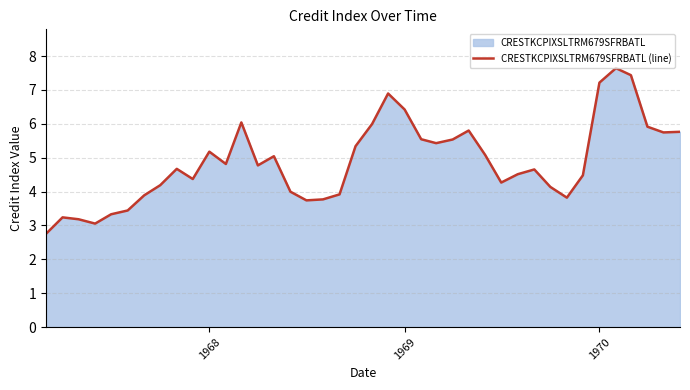

How many interior local peaks (higher than both neighbors) does the data have?

9